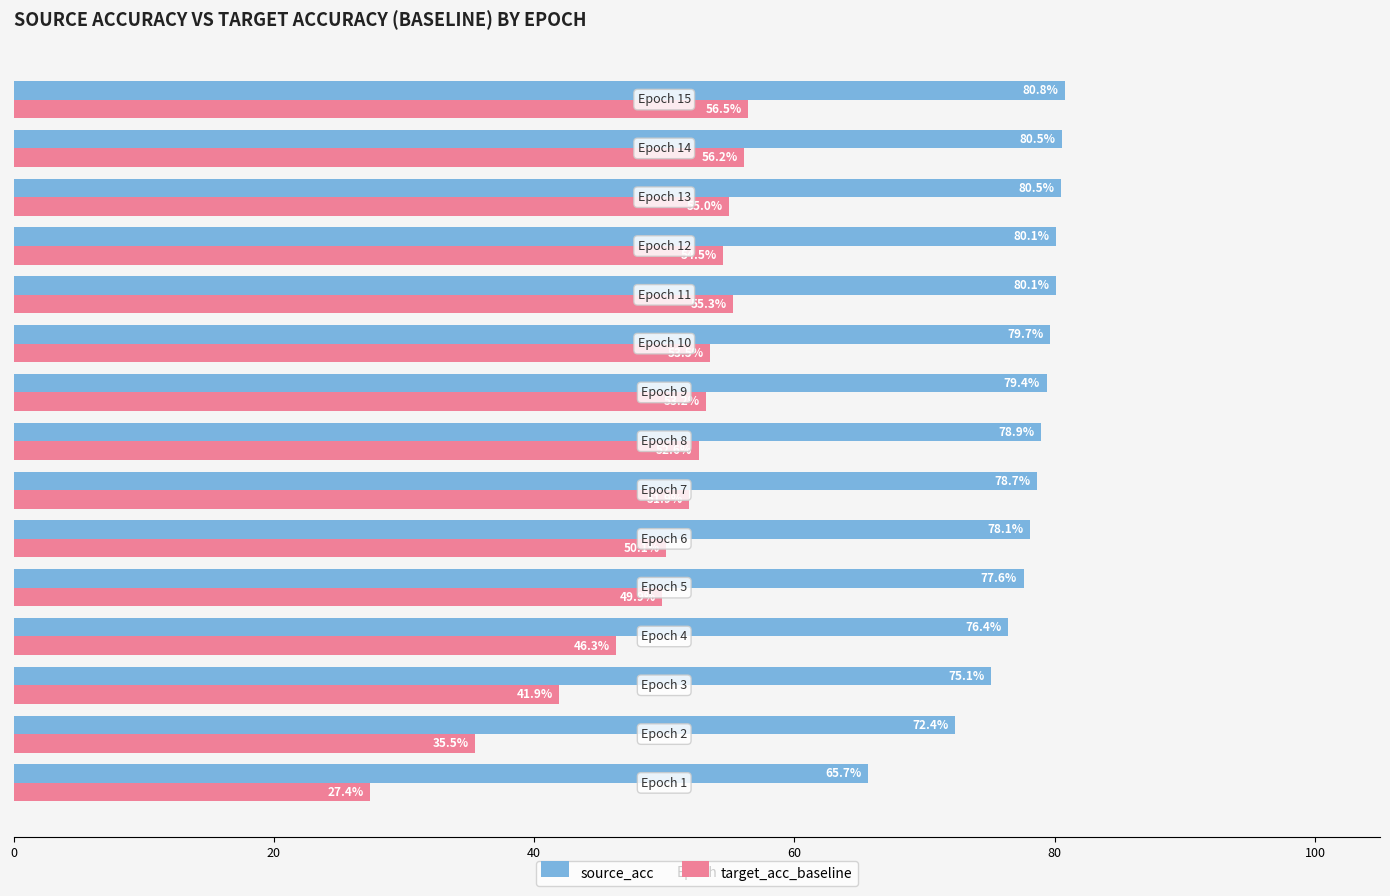

What is the difference between the second highest and second lowest values in the target_acc_baseline series?

20.7